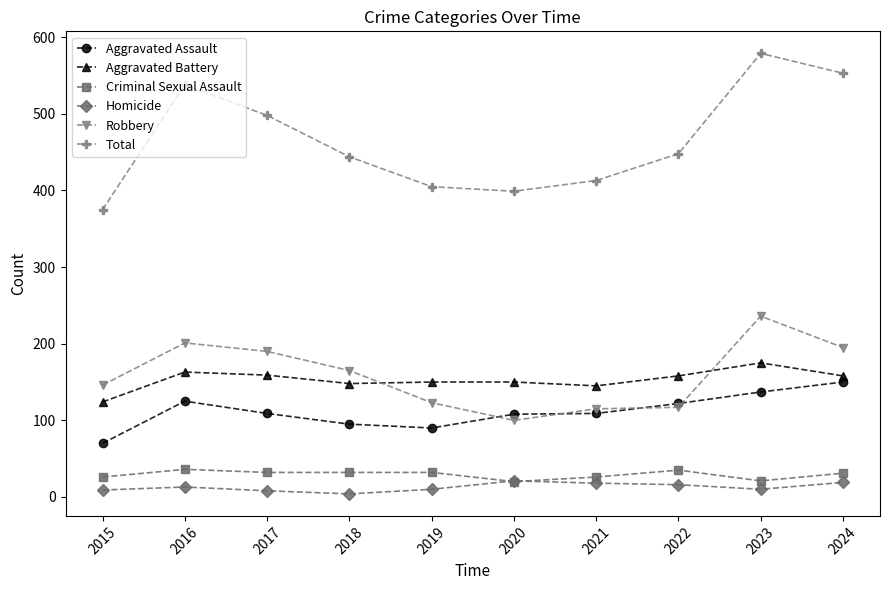

The Homicide series shows 4 at 2018. True or false?

True